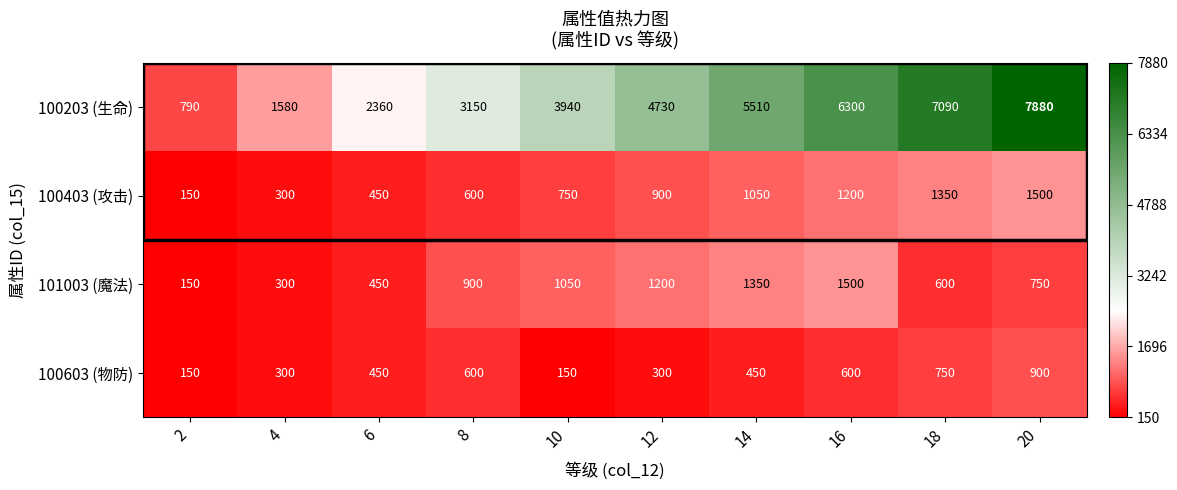

What is the difference between the highest and lowest values at 2?

640